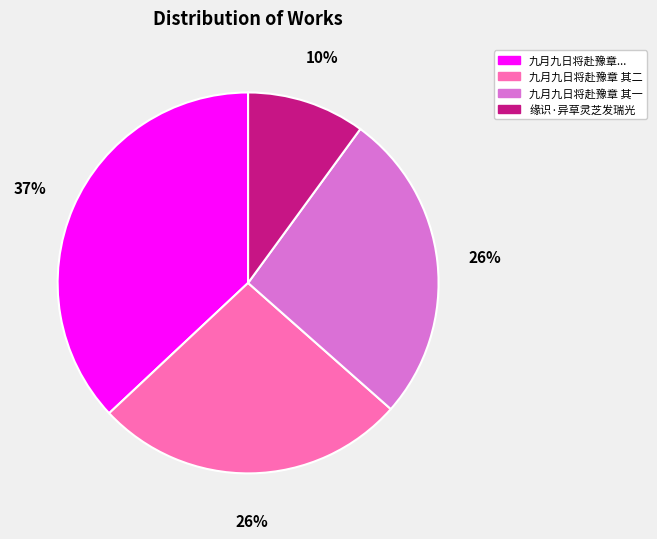

To the nearest percent, what is the difference between the largest and smallest slice percentages?

27%